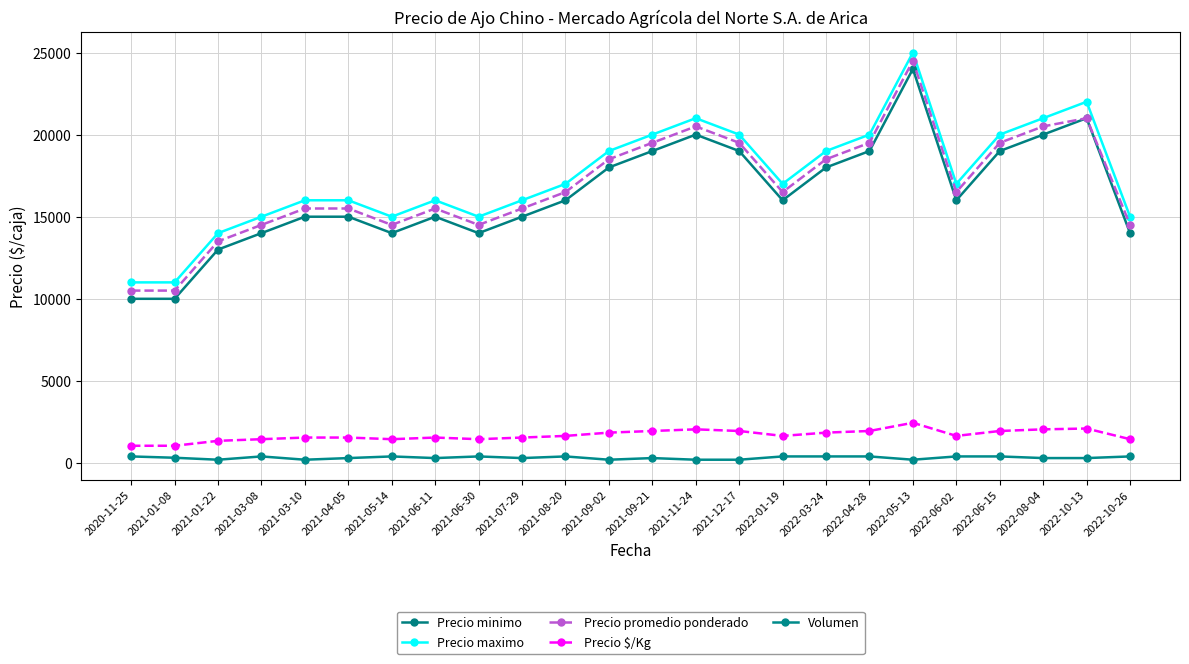

What is the difference between the Precio promedio ponderado values at 2022-03-24 and 2021-11-24?

2000